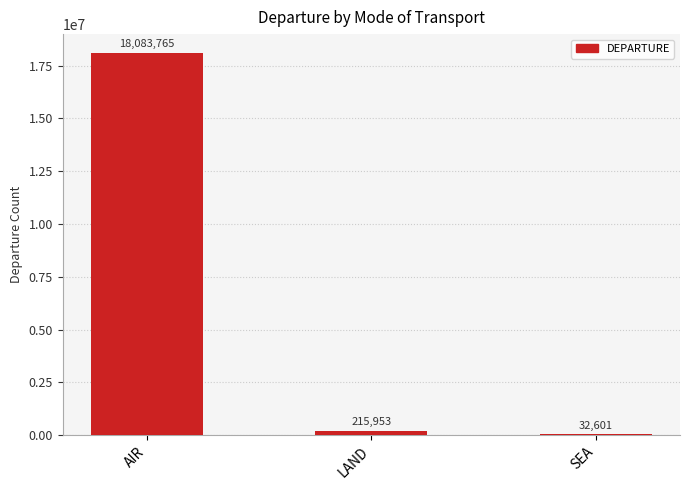

At which label does the data first exceed 215953?

AIR